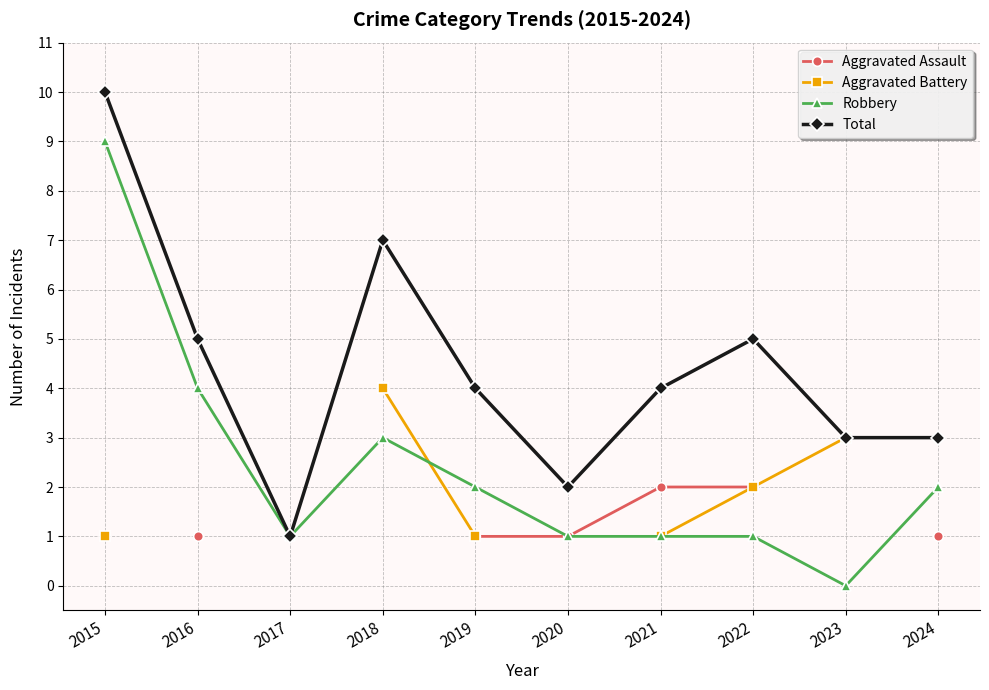

How many positive values does the Robbery series have?

9